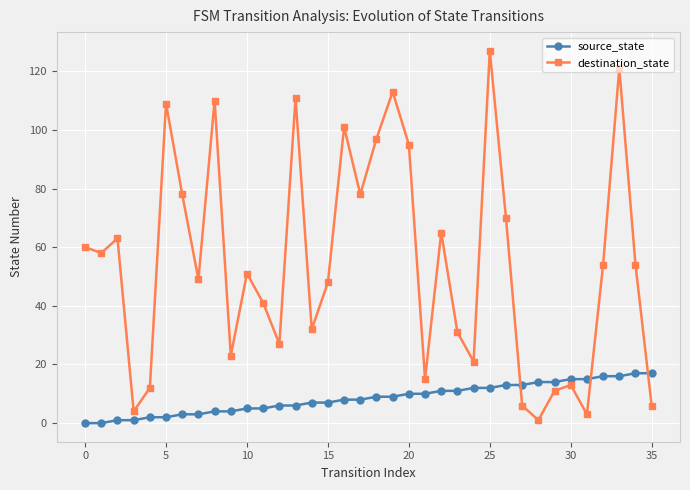

At how many categories does at least one series exceed 104?

6